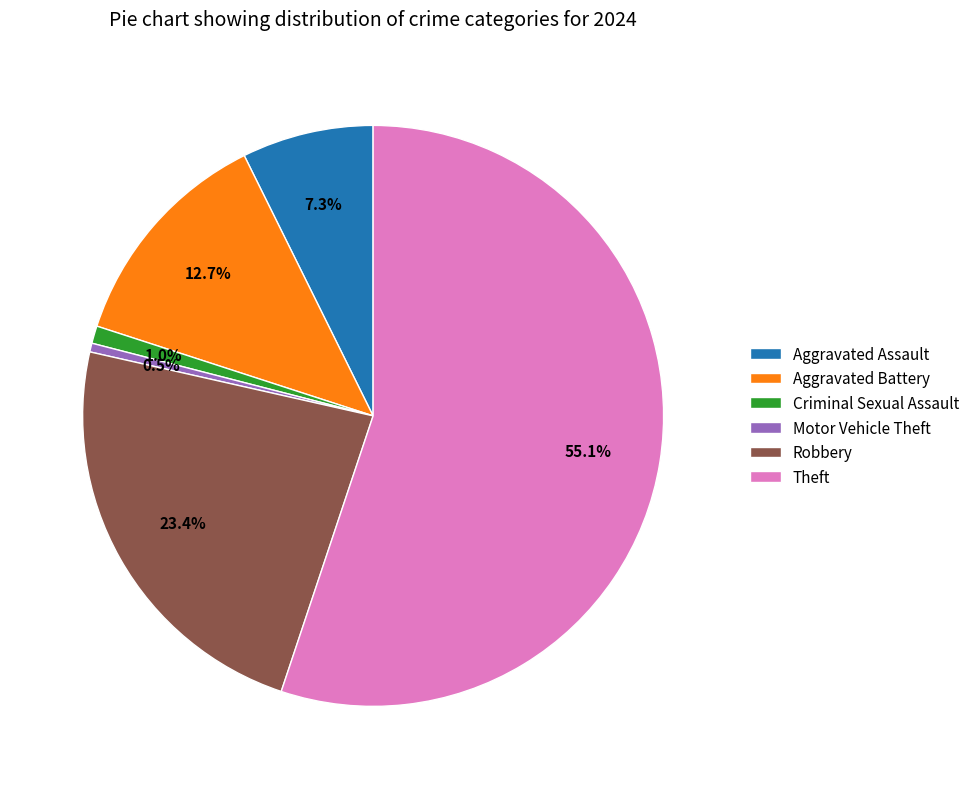

Does Theft account for over 50% of the chart?

Yes